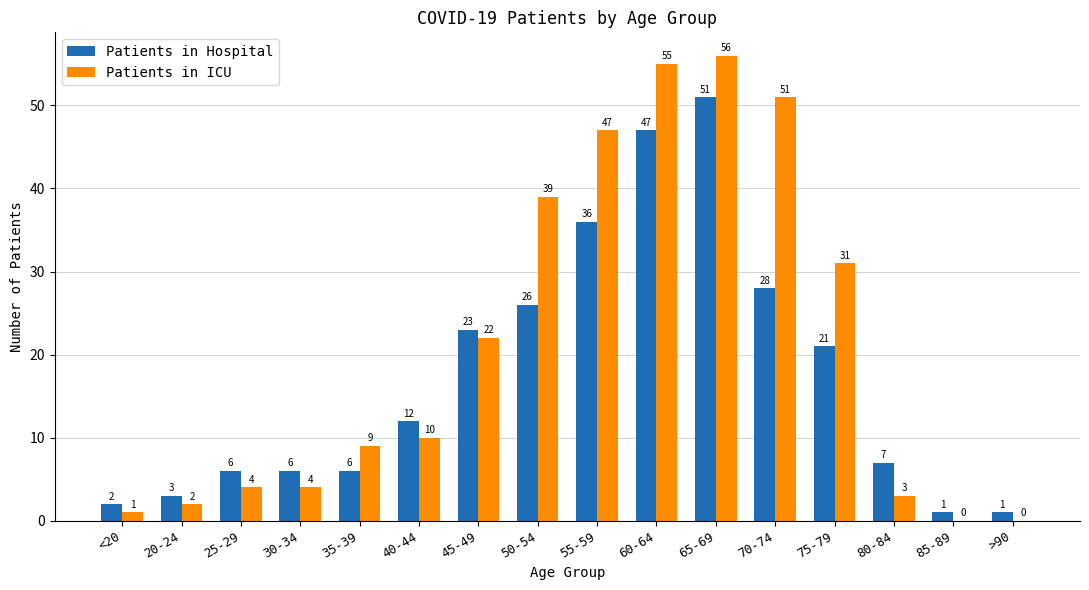

At which category is the sum across all series the highest?

65-69